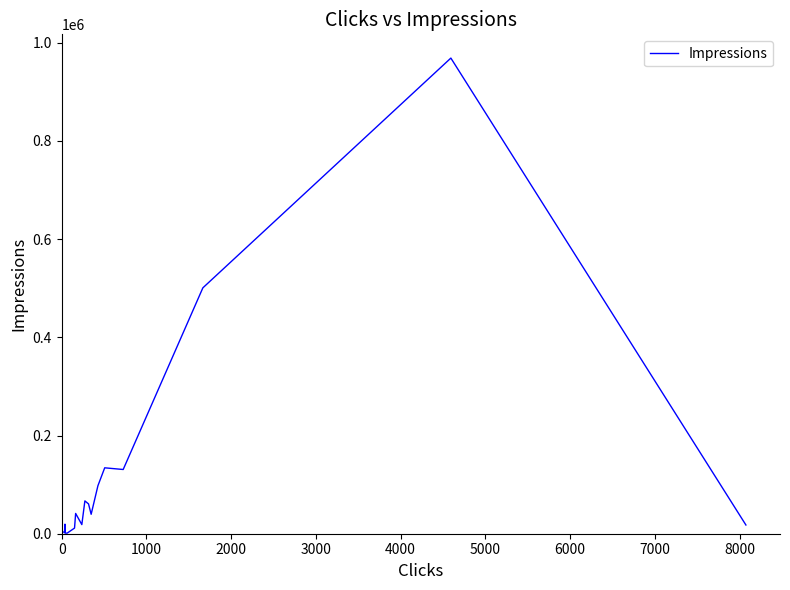

Reading left to right, transcribe all the data shown in this chart.

2679	4871	3086	9350	6393	19486	1258	1232	11489	41308	18564	66840	60720	39588	97776	134218	130799	500719	968630	17775